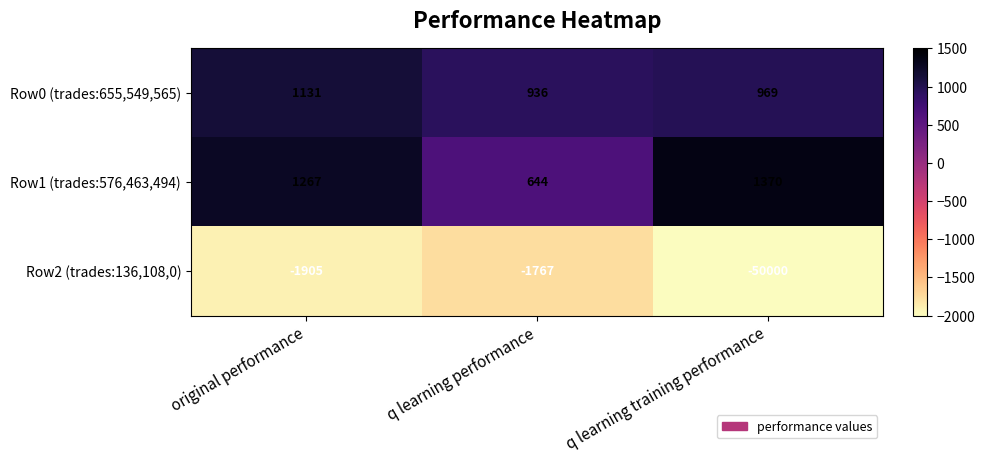

Read the Row0 (trades:655,549,565) value at original performance, to the nearest 10.

1130